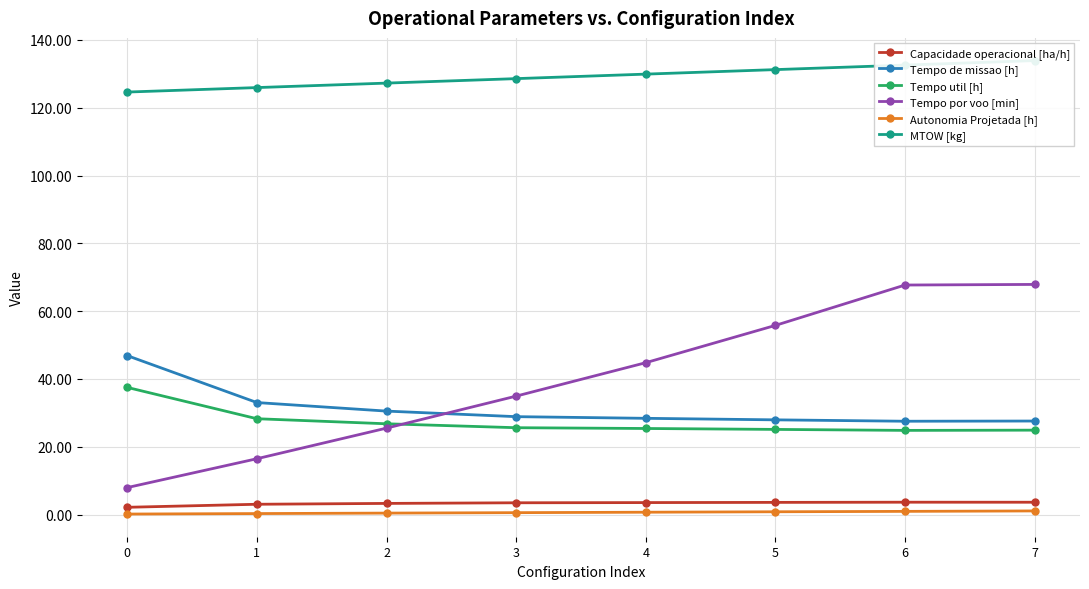

What are all the series names shown in the legend?

Capacidade operacional [ha/h], Tempo de missao [h], Tempo util [h], Tempo por voo [min], Autonomia Projetada [h], MTOW [kg]